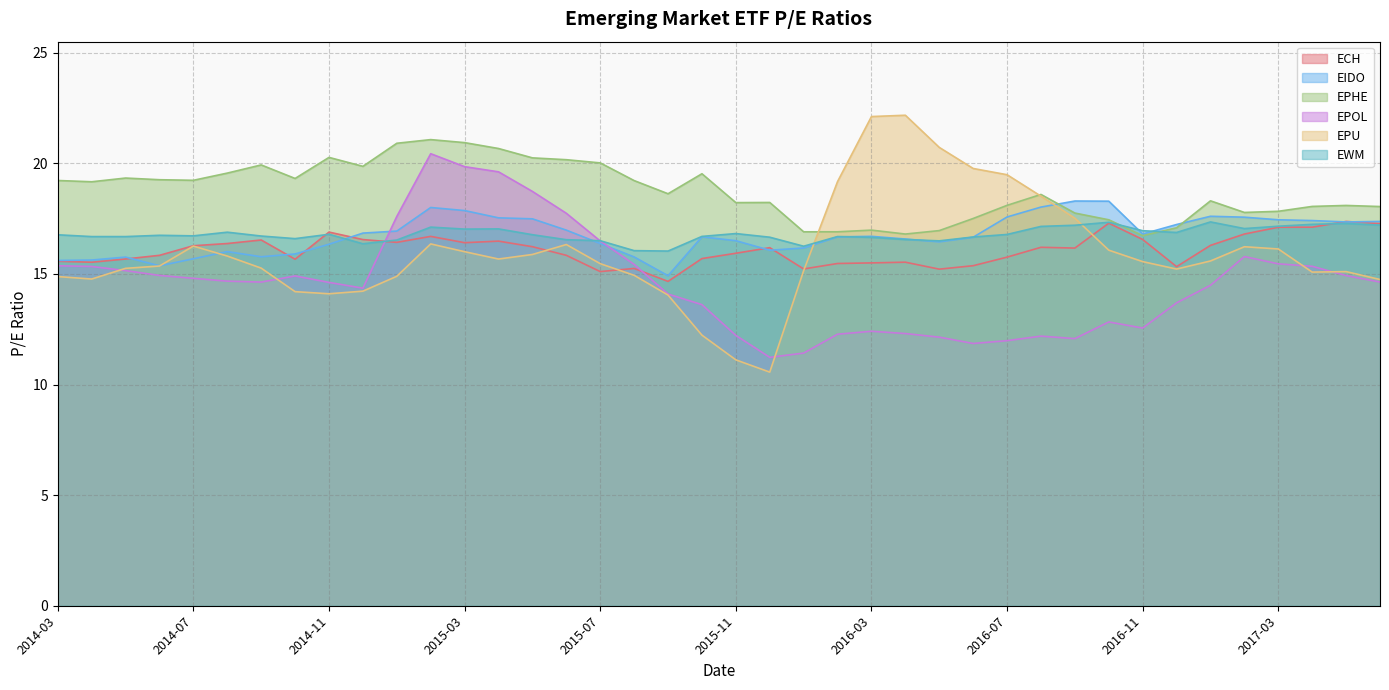

In ECH, how many points are lower than both neighbors (excluding endpoints)?

10